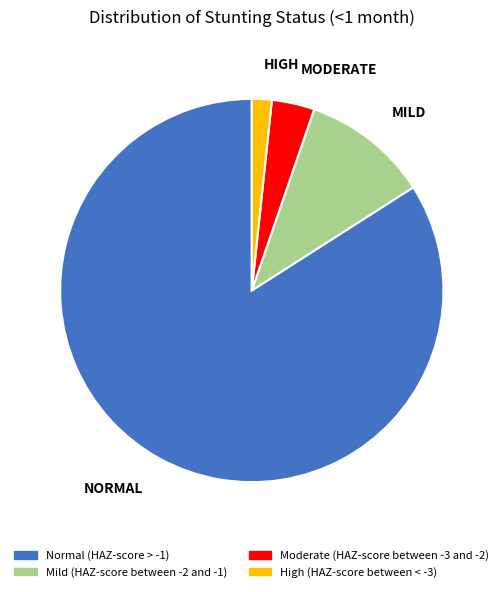

Do HIGH and MILD together represent more than half of the pie?

No